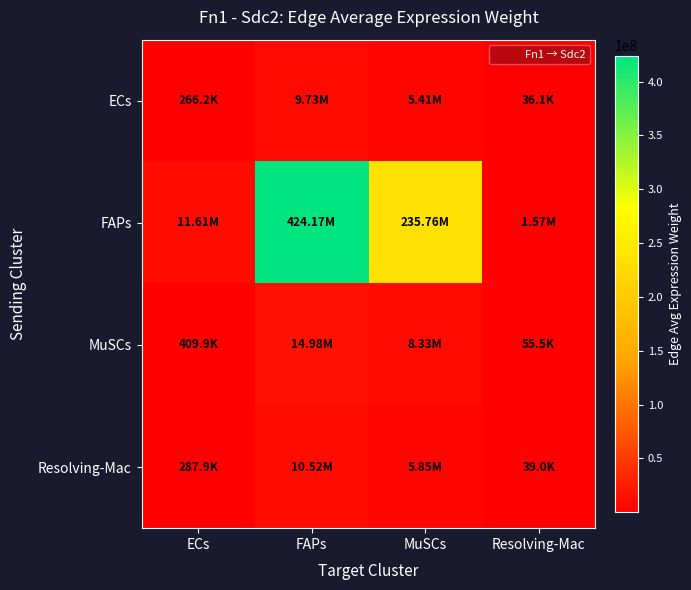

Reading right to left, transcribe all the data shown in this chart.

ECs: Resolving-Mac=36068.7	MuSCs=5407424.7	FAPs=9728987.3	ECs=266207.2
FAPs: Resolving-Mac=1572544.9	MuSCs=235756292.1	FAPs=424170486.0	ECs=11606270.5
MuSCs: Resolving-Mac=55531.8	MuSCs=8325346.0	FAPs=14978883.6	ECs=409856.4
Resolving-Mac: Resolving-Mac=39007.3	MuSCs=5847985.2	FAPs=10521639.6	ECs=287896.0